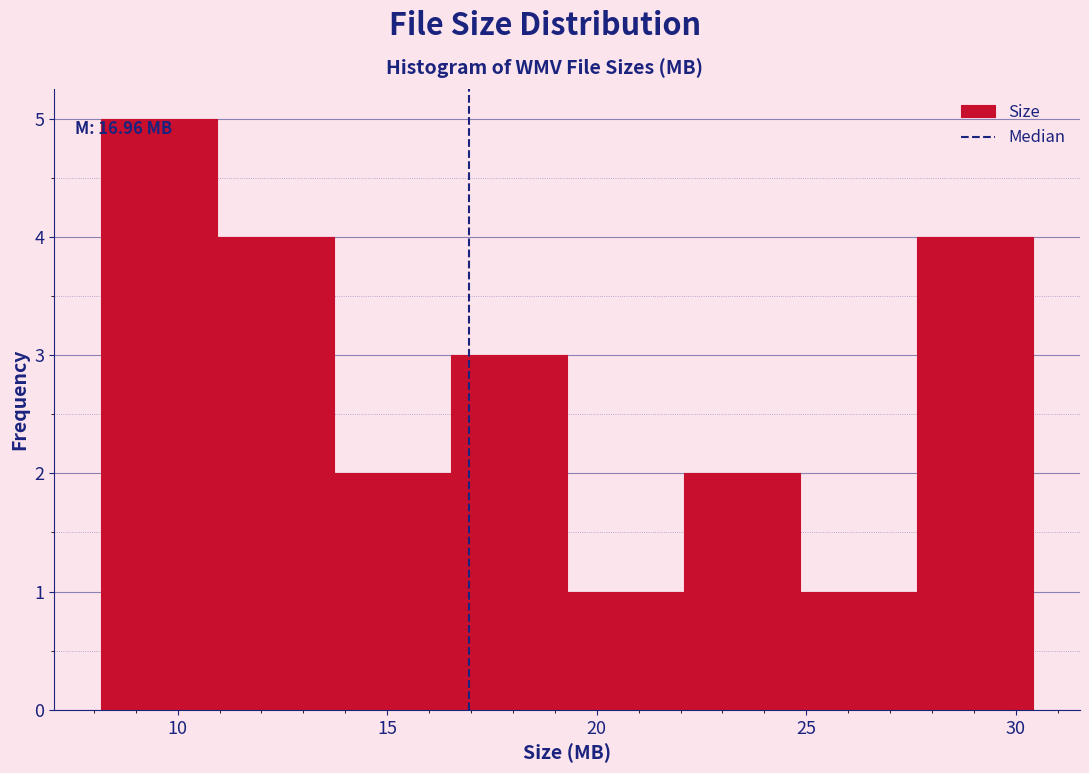

Which range on the x-axis has the tallest bar?

8.0 to 11.0